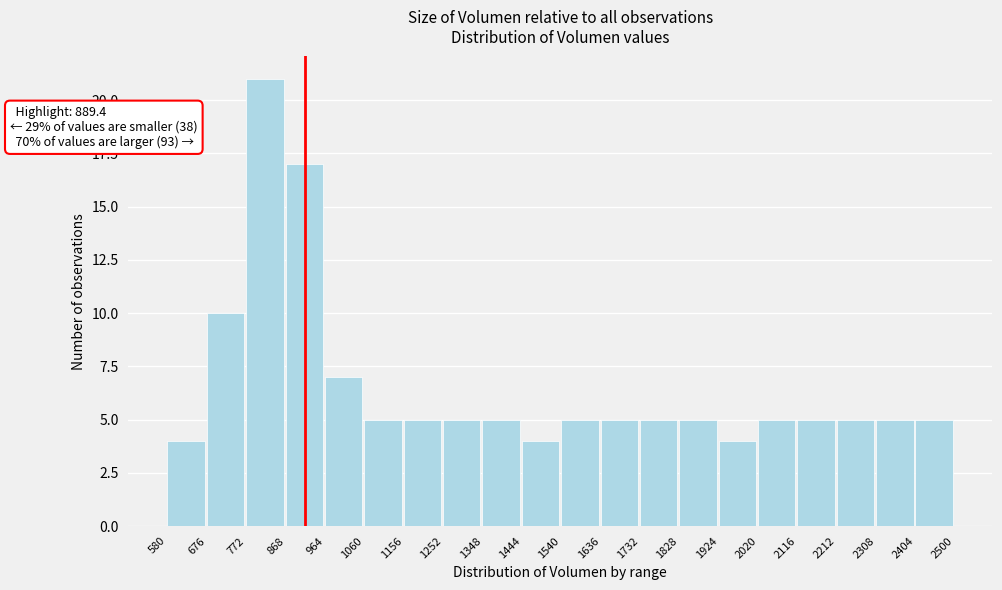

Which range on the x-axis has the tallest bar?

772 to 868